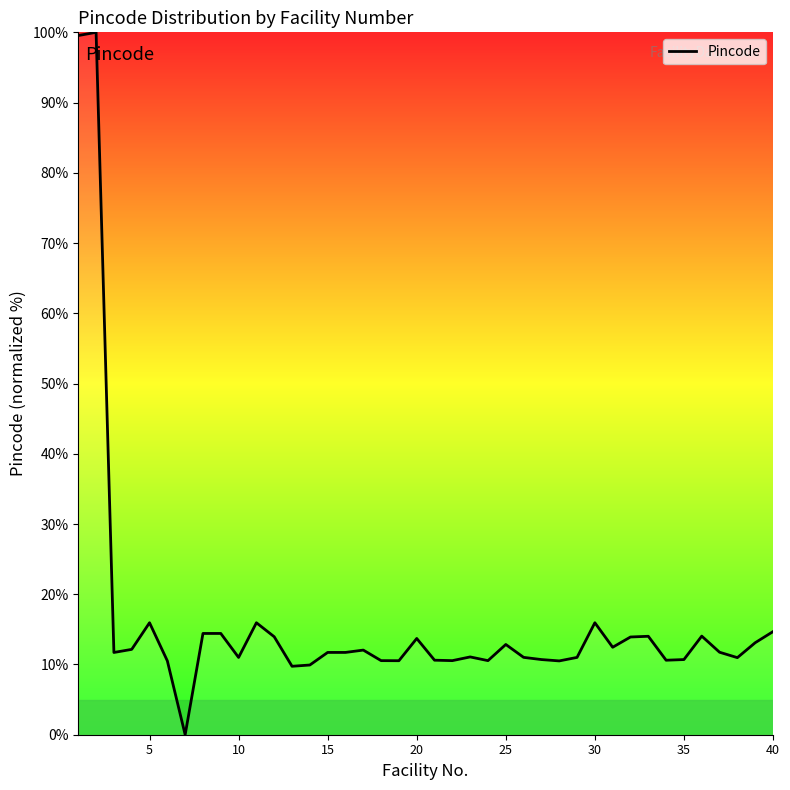

What is the difference between the maximum and minimum values?

100.0